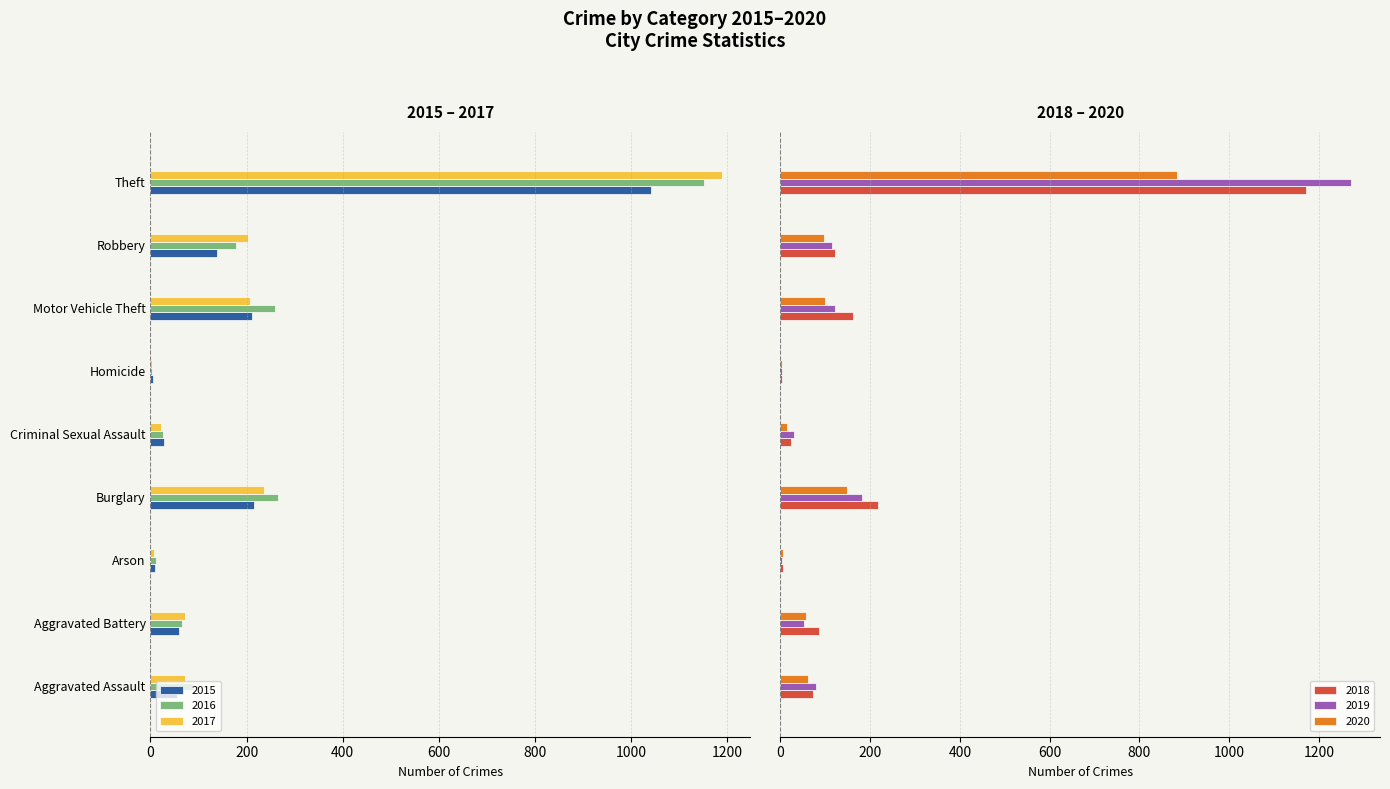

What is the value of the 2016 bar at the 4th from the left?

-266